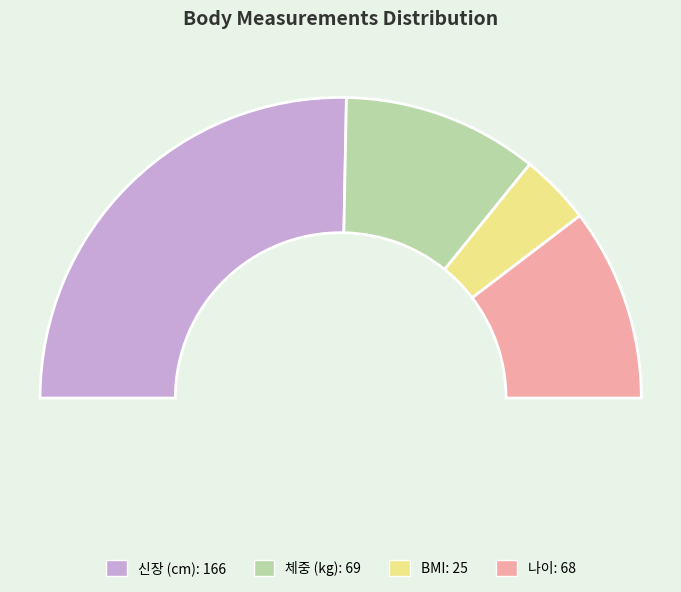

What is the majority slice?

신장 (cm)